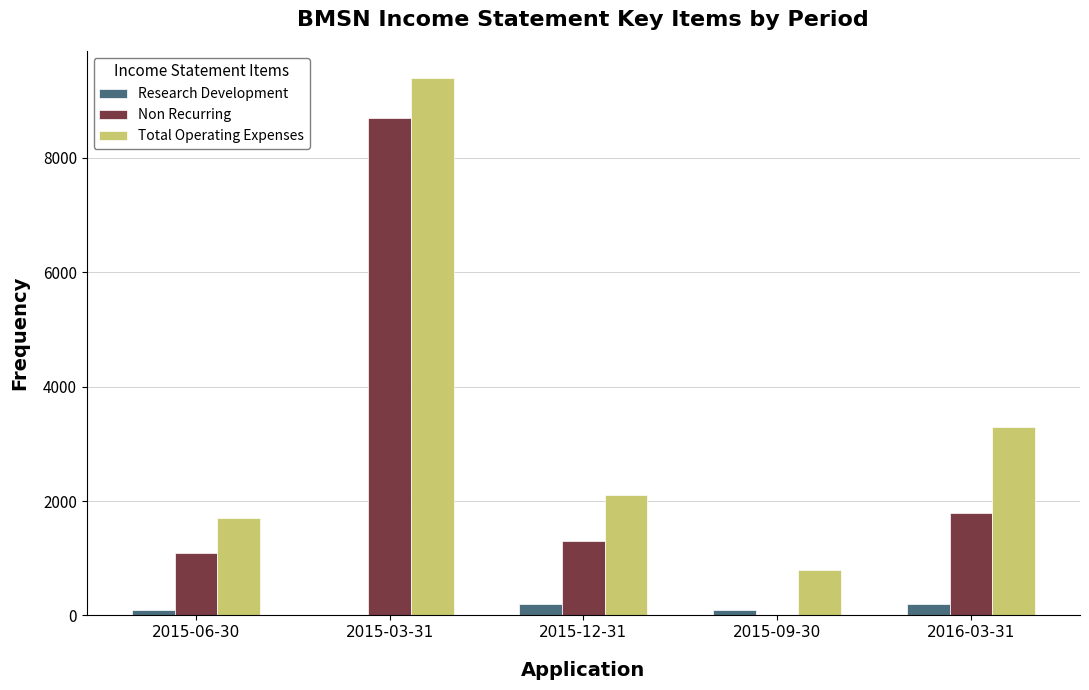

At which category is the sum across all series the highest?

2015-03-31